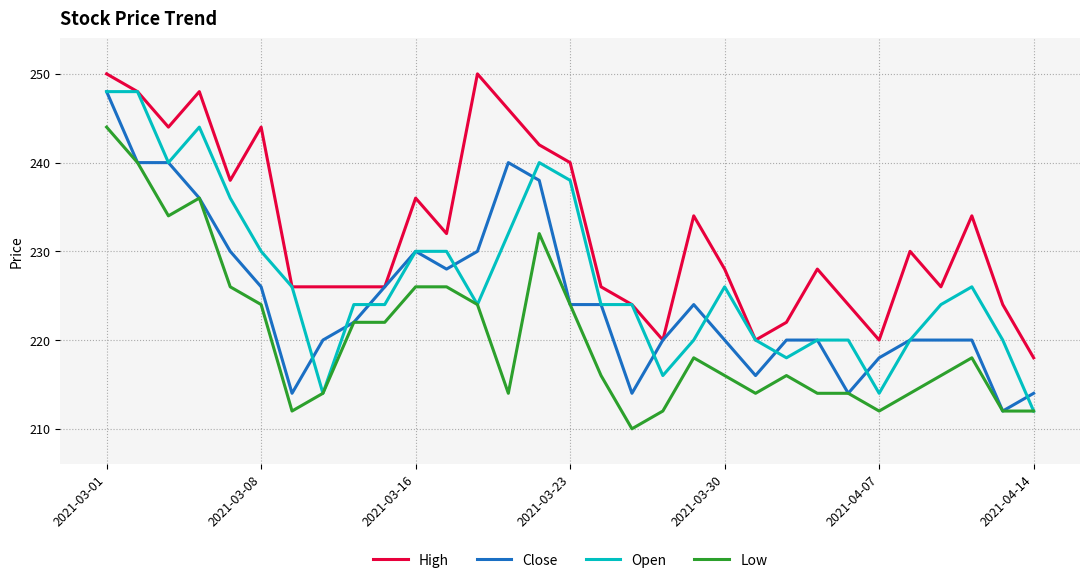

What is the highest value of the Low series?

244